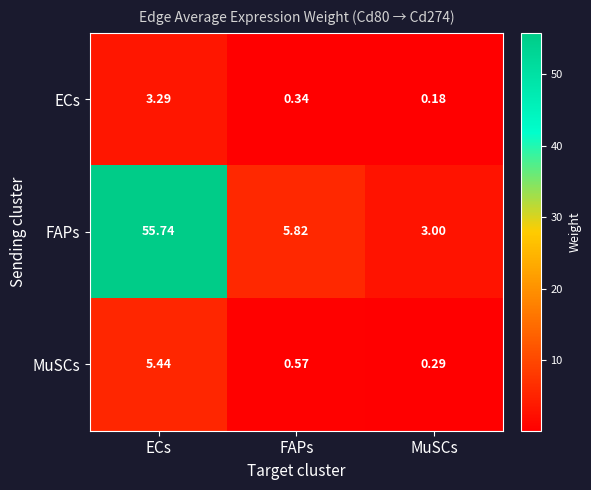

Where is ECs nearest to the value 1?

FAPs